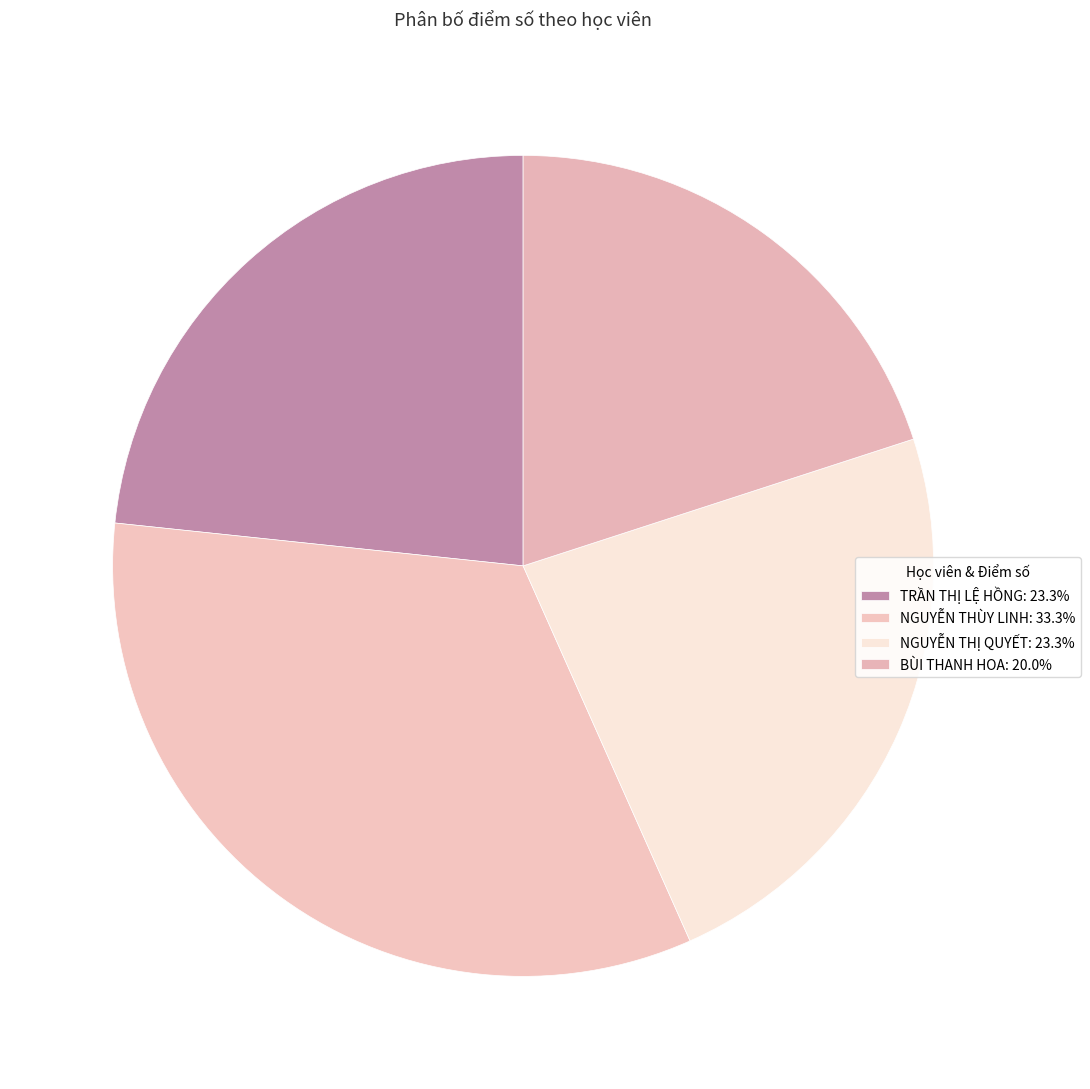

How many slices are in this pie chart?

4